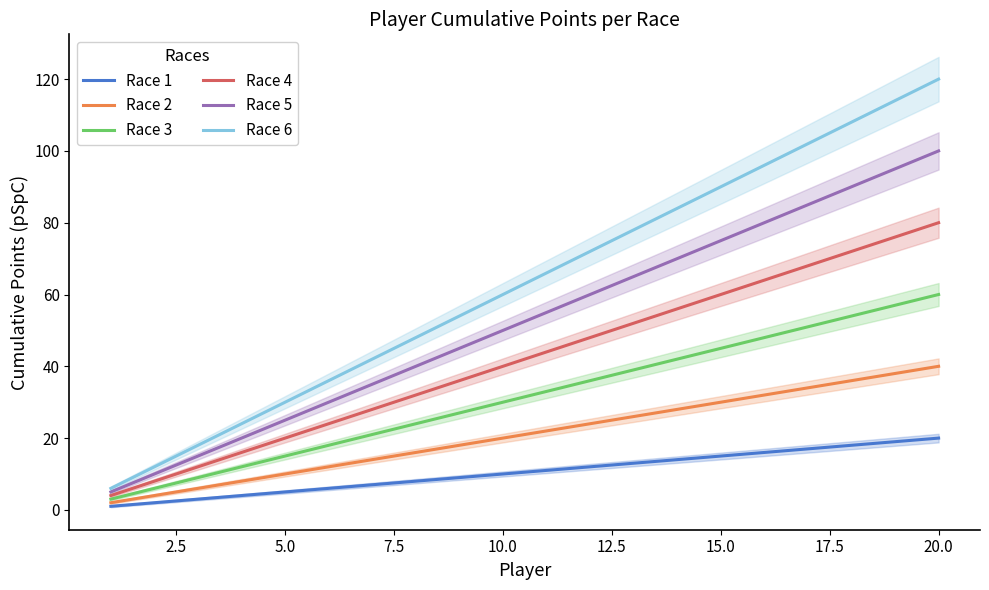

Which series has the widest spread of values?

Race 6